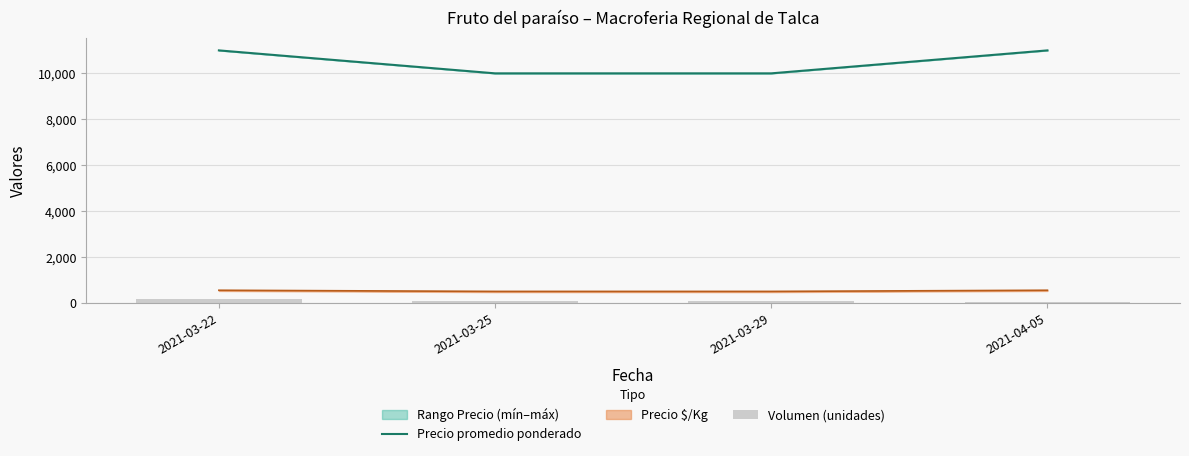

What is the maximum value shown in the chart?

11000